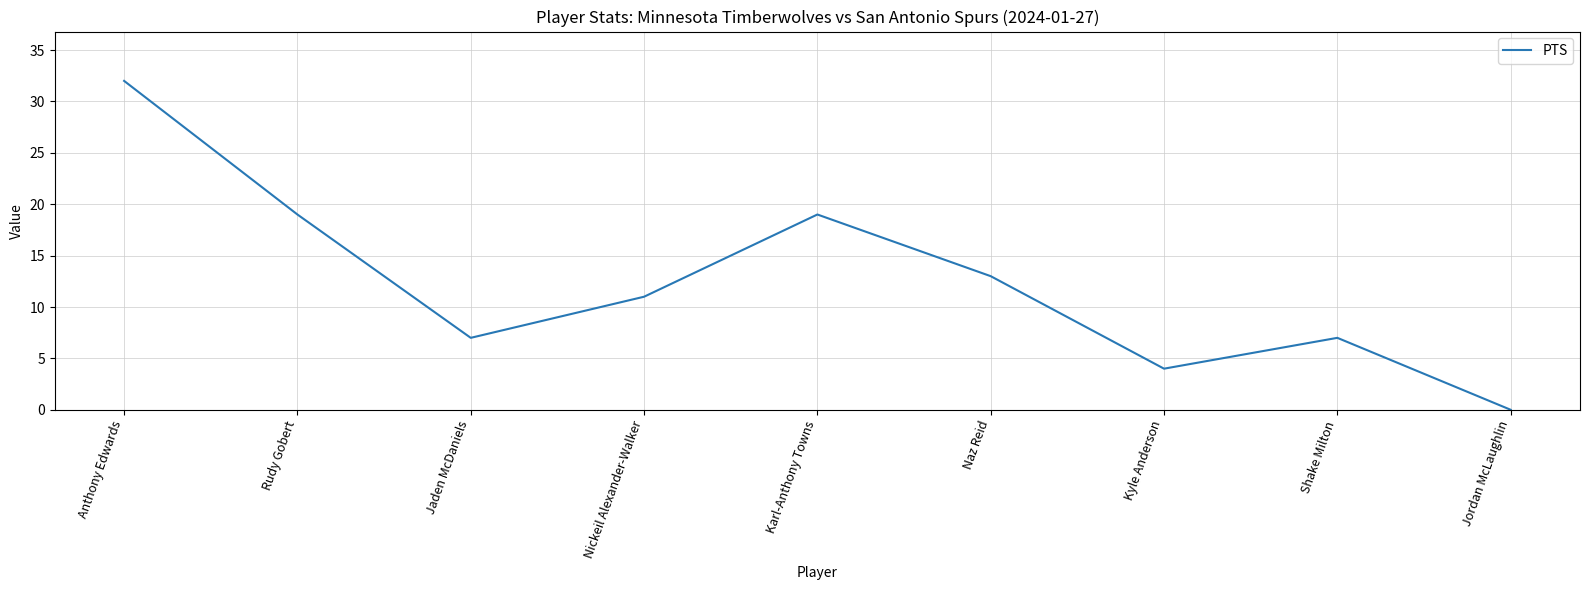

Which label corresponds to the smallest value in the chart?

Jordan McLaughlin